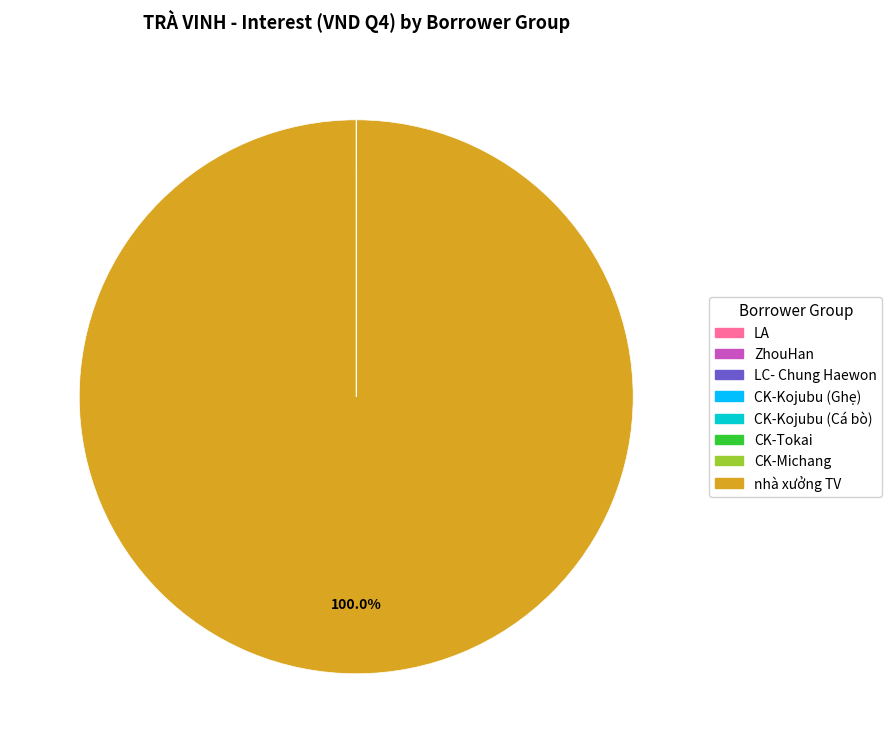

What is the largest slice in the pie chart?

nhà xưởng TV